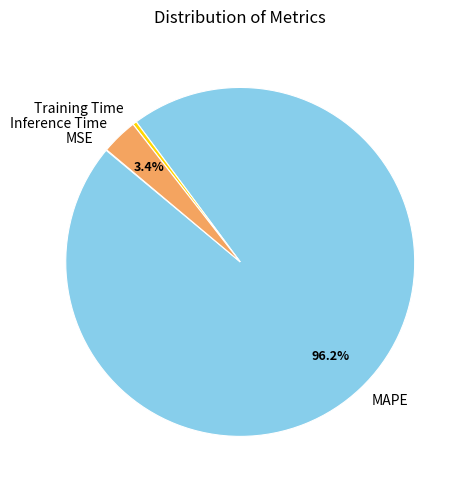

Which slice is the largest?

MAPE